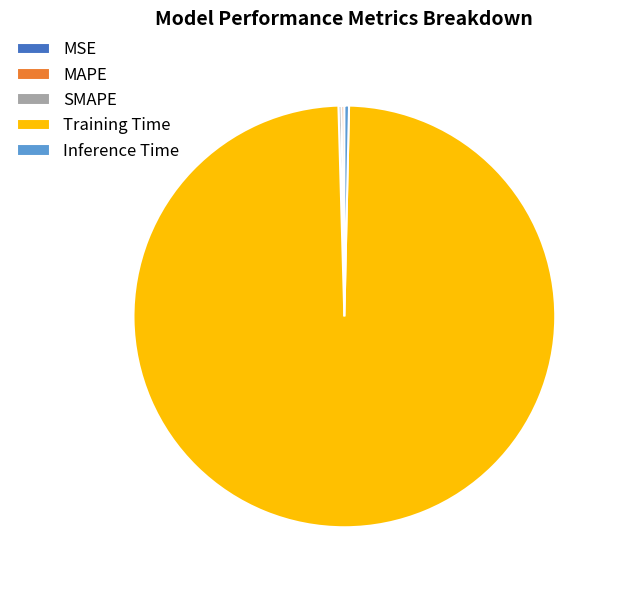

Which category has the biggest portion of the pie?

Training Time